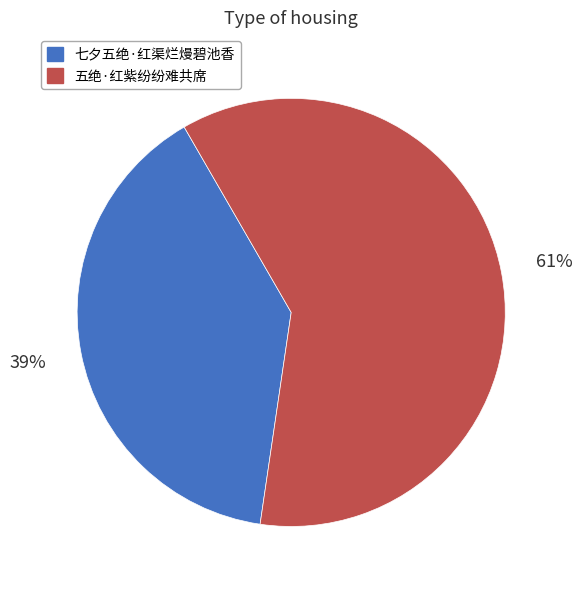

Which category has the biggest portion of the pie?

五绝·红紫纷纷难共席